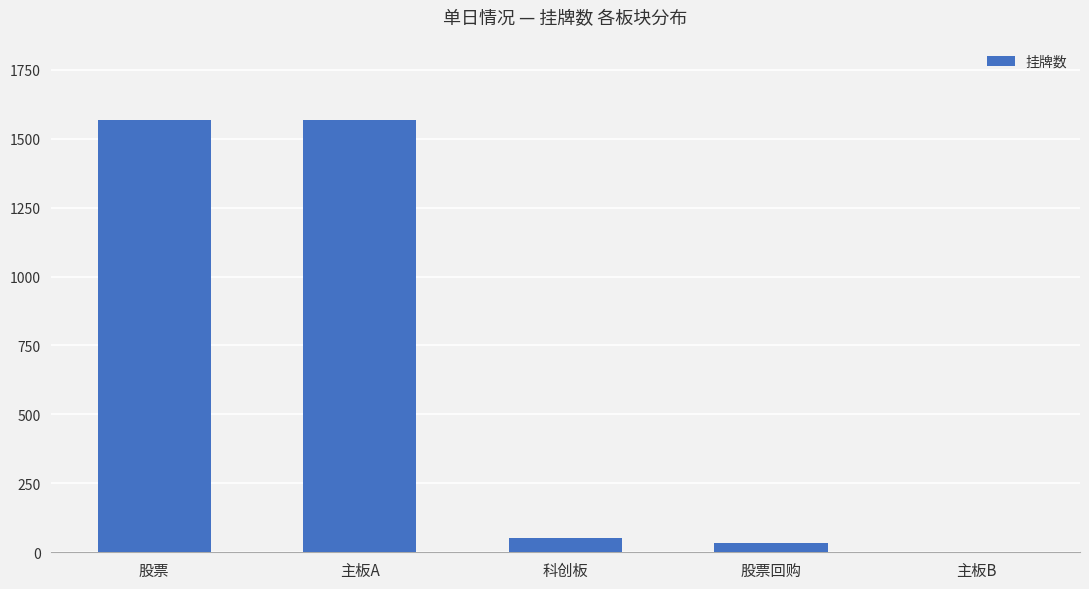

Read the value at 科创板.

50